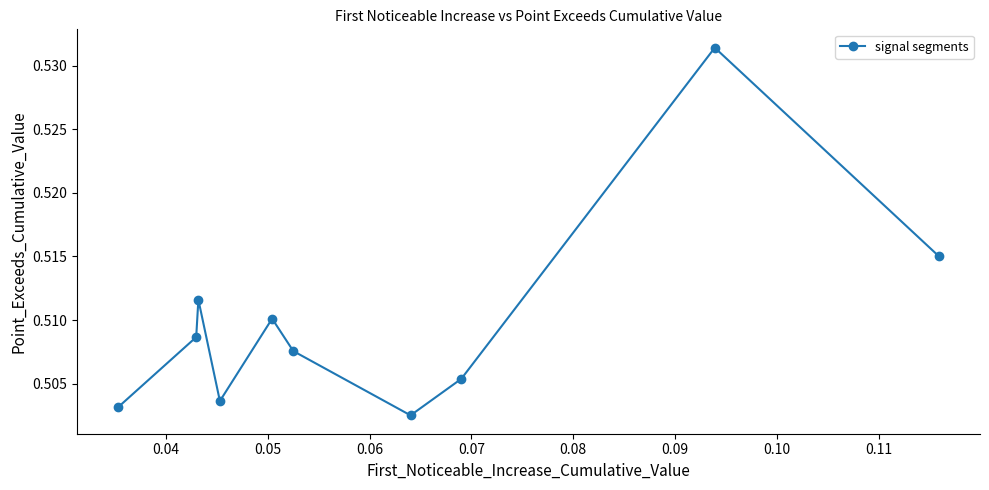

Count the values in the range 0 to 1.

10